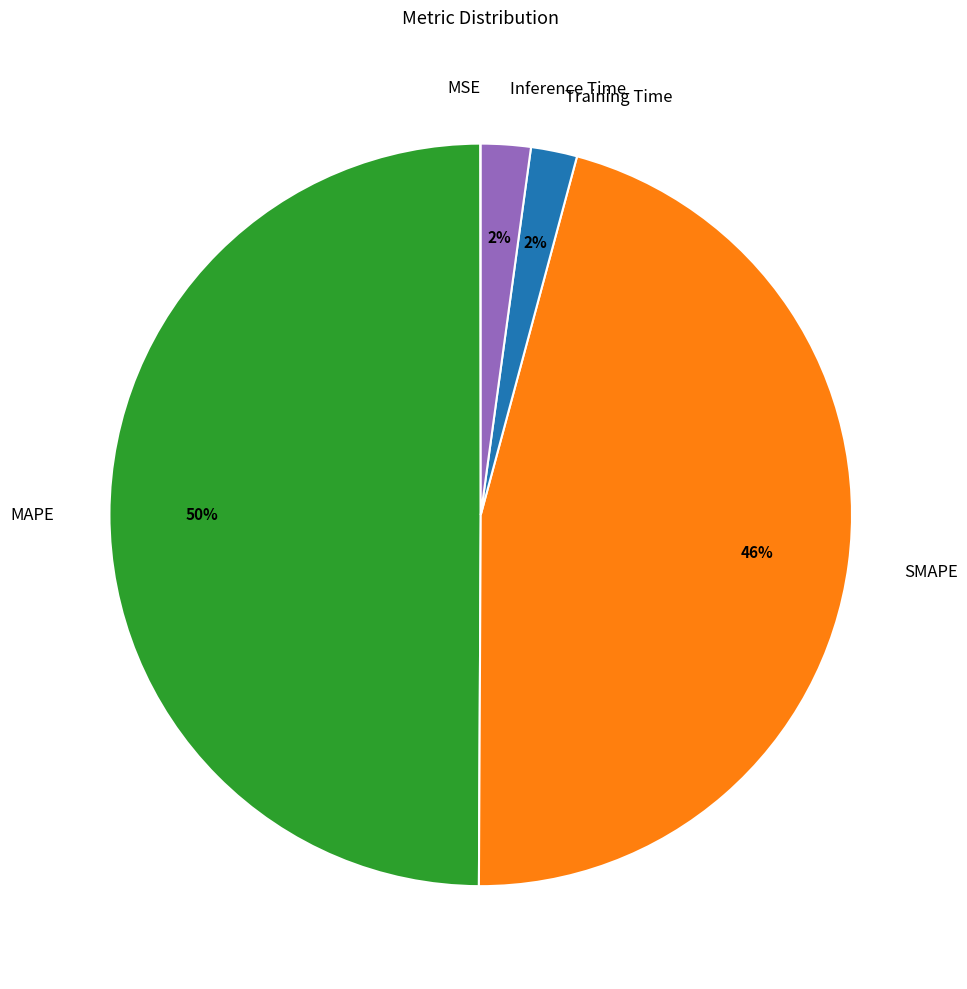

To the nearest percent, what is the combined percentage of MAPE and Inference Time?

52%